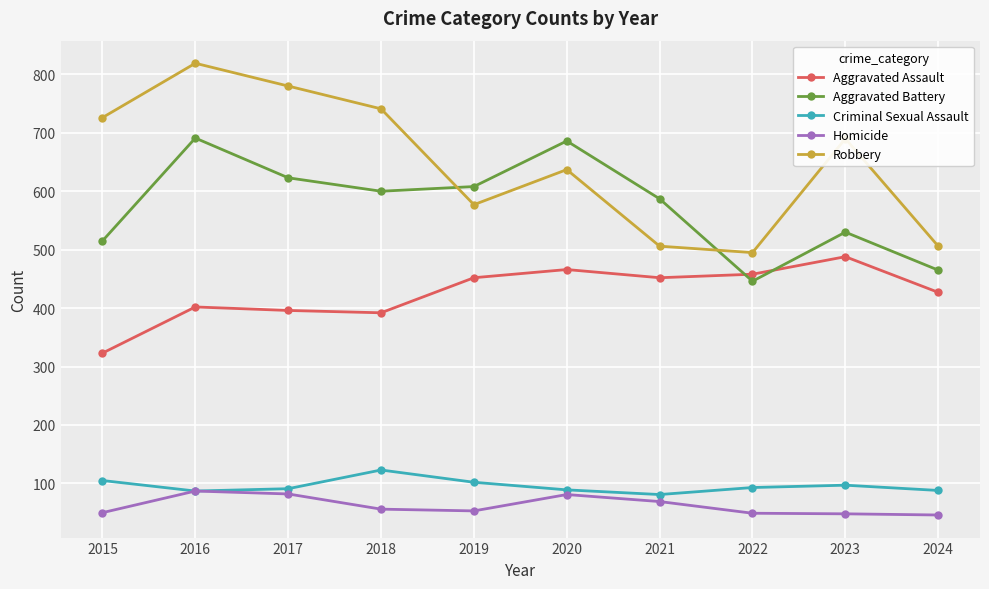

What is the spread (max minus min) of values at 2022?

446